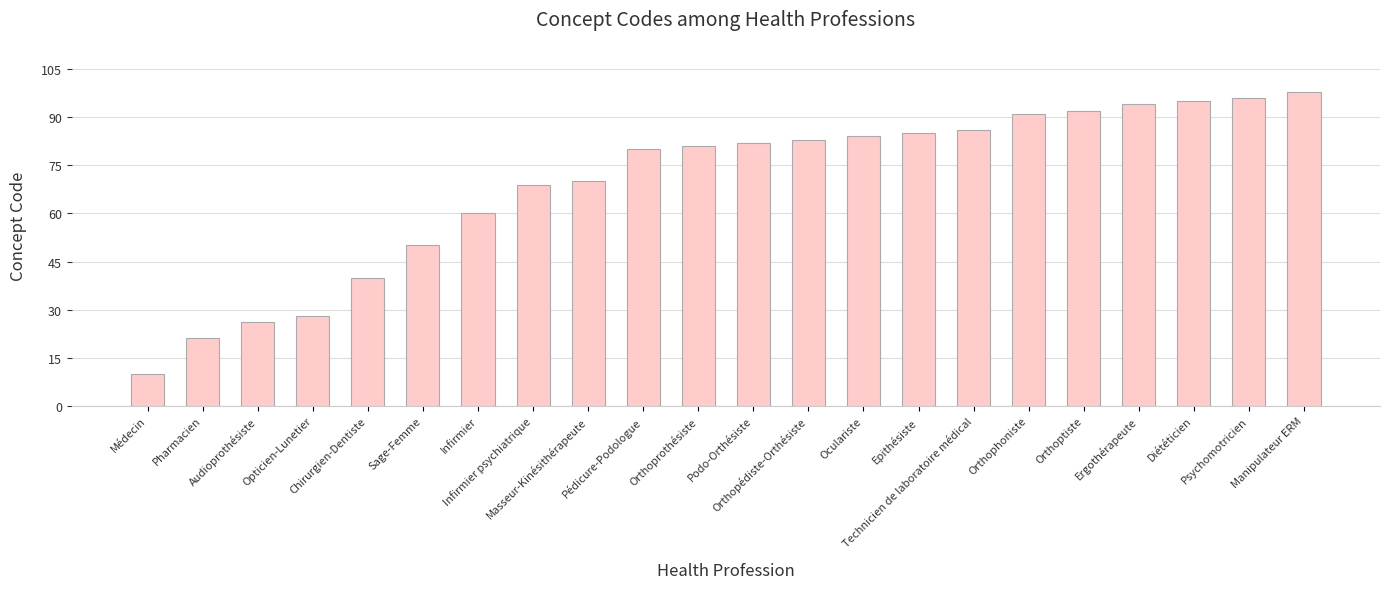

What is the difference between the second highest and minimum values?

86